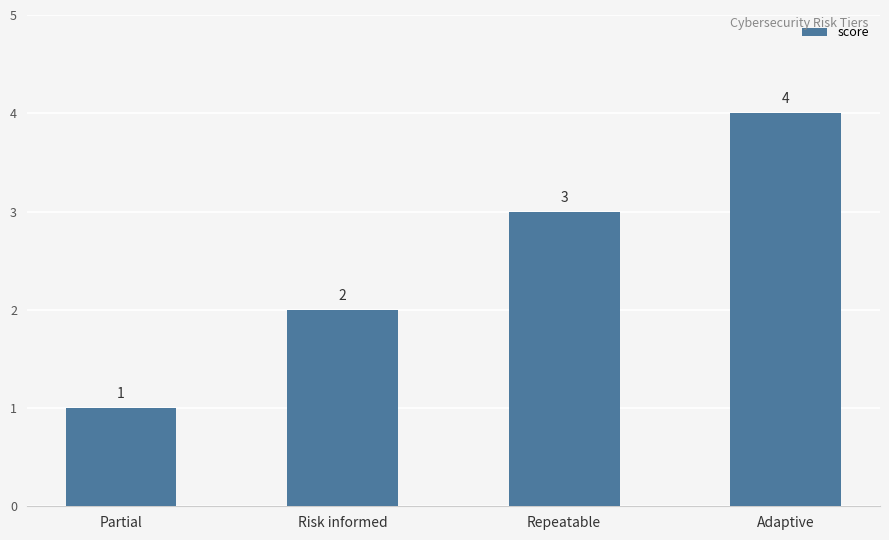

What position from the left is Partial?

1